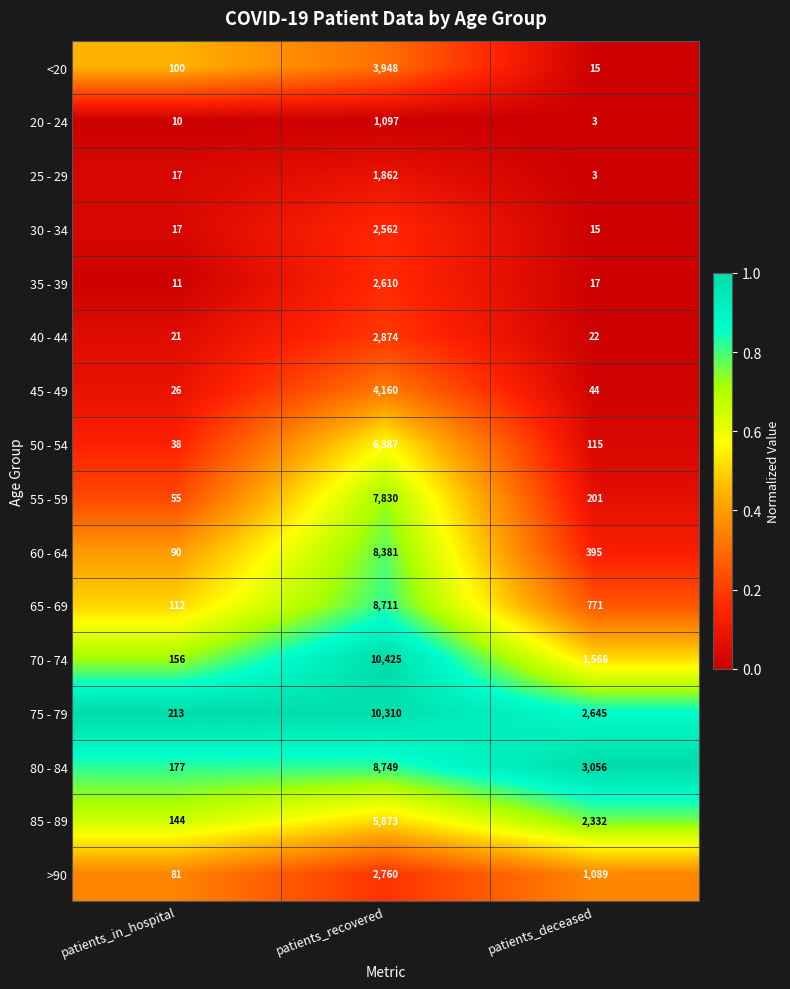

Which series has the largest total across all categories?

75 - 79